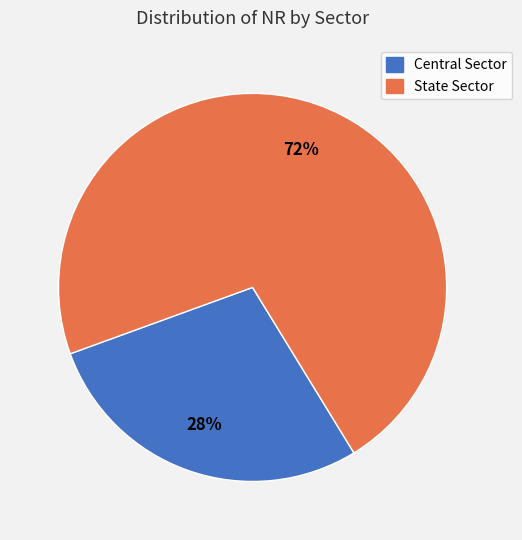

How many slices are in this pie chart?

2